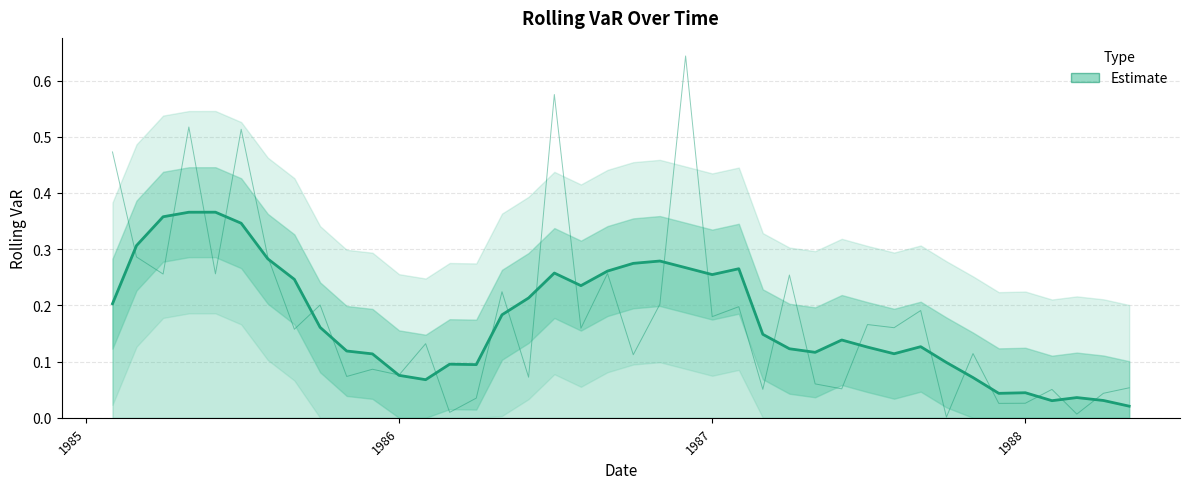

Is this an area chart (filled region under the line)?

No